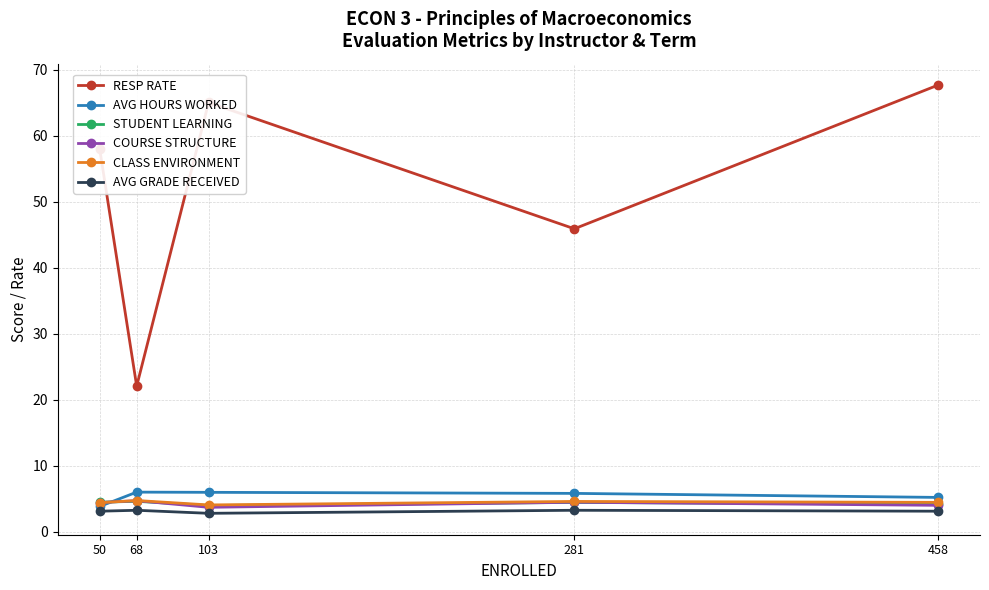

What is the sum of the STUDENT LEARNING values at 103 and 50?

8.4